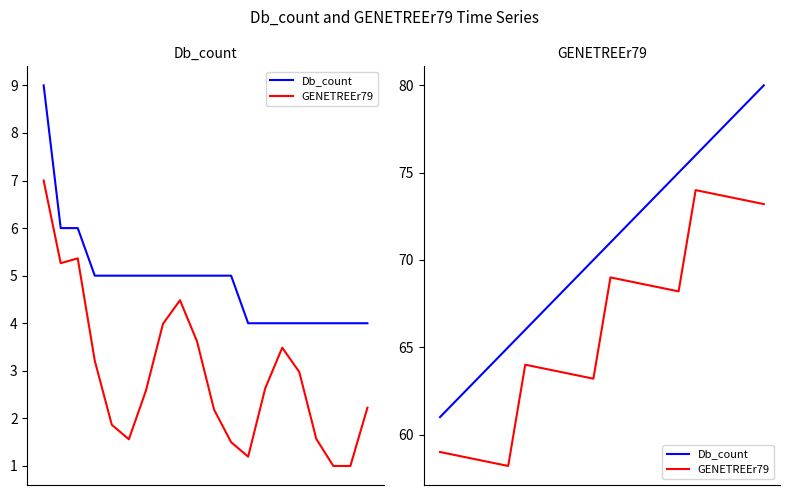

True or false: GENETREEr79 and Db_count cross at least once.

False